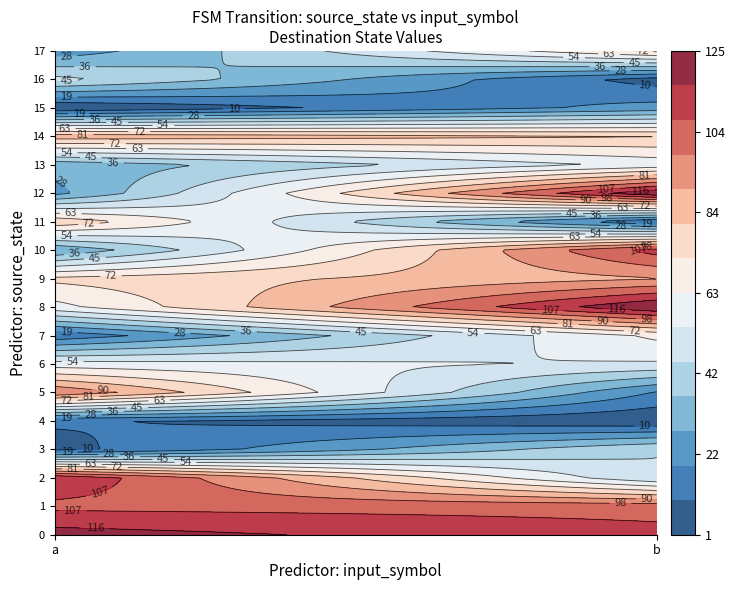

At 1, list the series in order from smallest to largest.

4, 16, 11, 5, 15, 3, 2, 6, 13, 7, 17, 14, 9, 1, 0, 10, 12, 8